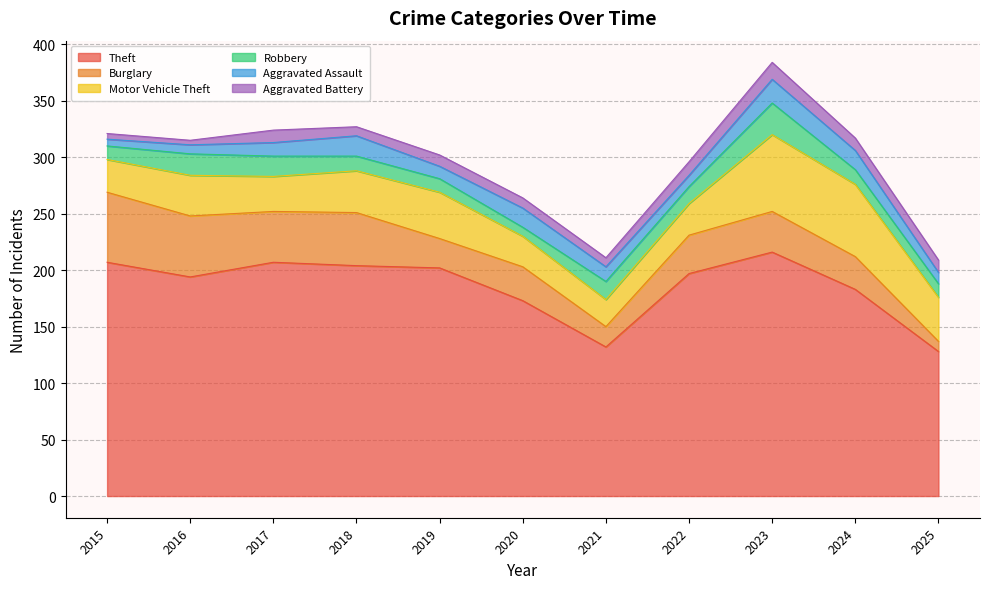

List the labels in order of Aggravated Assault value, smallest first.

2015, 2016, 2022, 2025, 2019, 2017, 2021, 2020, 2024, 2018, 2023